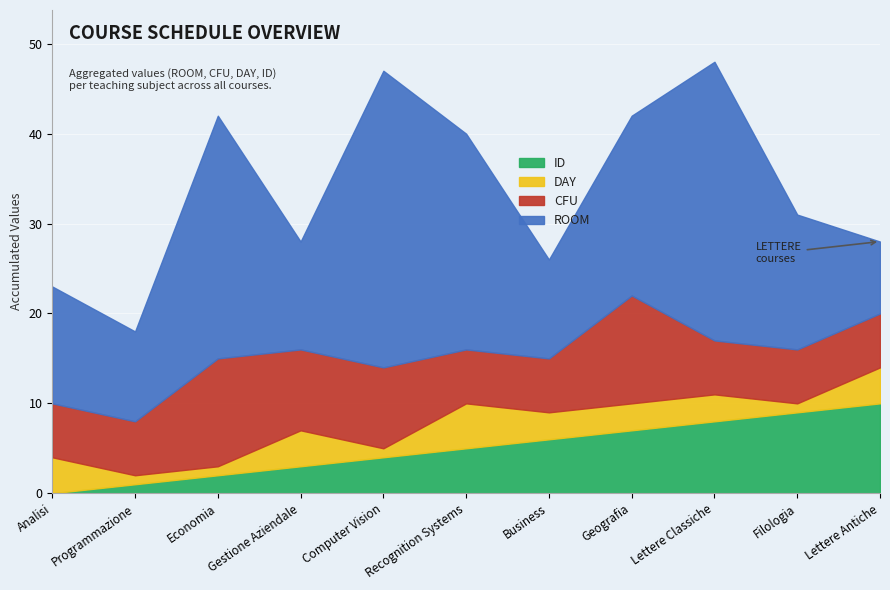

Reading right to left, extract all data points from this chart.

CFU: Lettere Antiche=6	Filologia=6	Lettere Classiche=6	Geografia=12	Business=6	Recognition Systems=6	Computer Vision=9	Gestione Aziendale=9	Economia=12	Programmazione=6	Analisi=6
DAY: Lettere Antiche=4	Filologia=1	Lettere Classiche=3	Geografia=3	Business=3	Recognition Systems=5	Computer Vision=1	Gestione Aziendale=4	Economia=1	Programmazione=1	Analisi=4
ROOM: Lettere Antiche=8	Filologia=15	Lettere Classiche=31	Geografia=20	Business=11	Recognition Systems=24	Computer Vision=33	Gestione Aziendale=12	Economia=27	Programmazione=10	Analisi=13
ID: Lettere Antiche=10	Filologia=9	Lettere Classiche=8	Geografia=7	Business=6	Recognition Systems=5	Computer Vision=4	Gestione Aziendale=3	Economia=2	Programmazione=1	Analisi=0